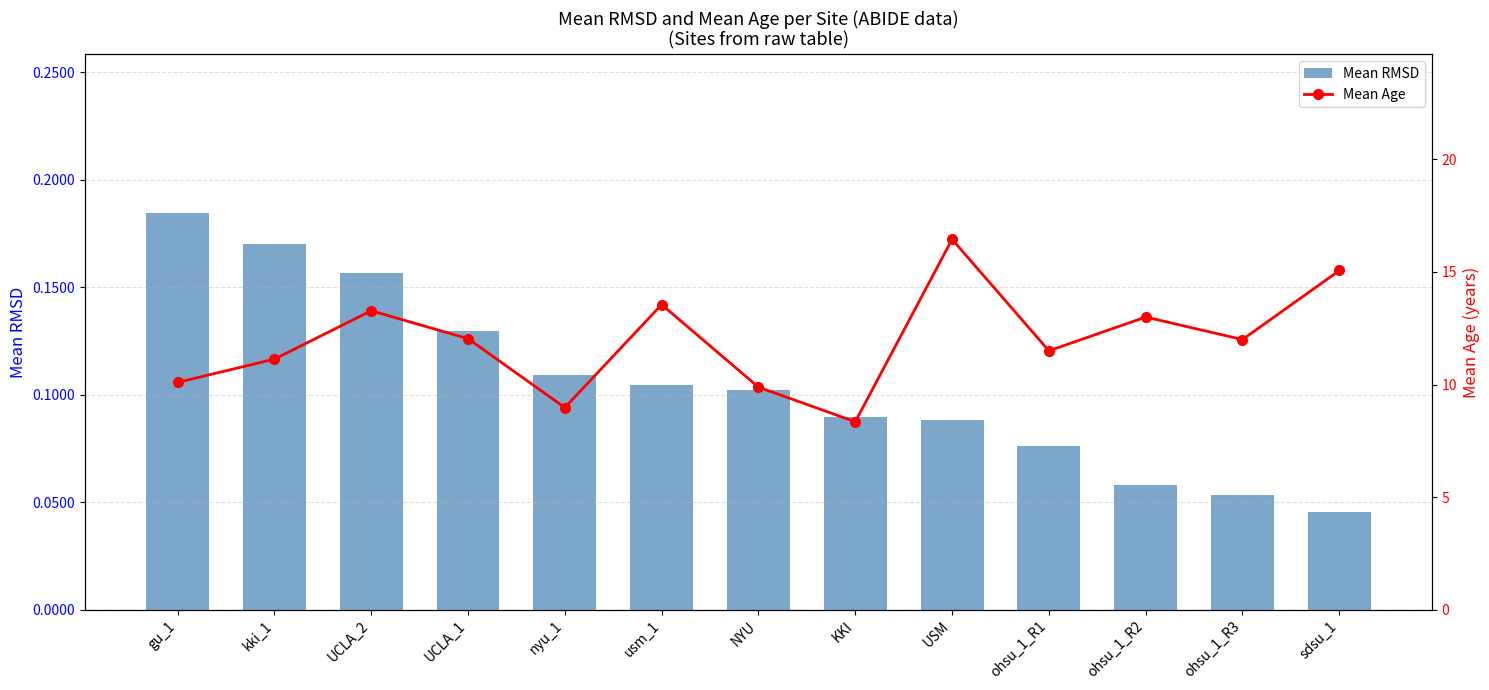

The value of Mean RMSD at NYU is 0.1. True or false?

True